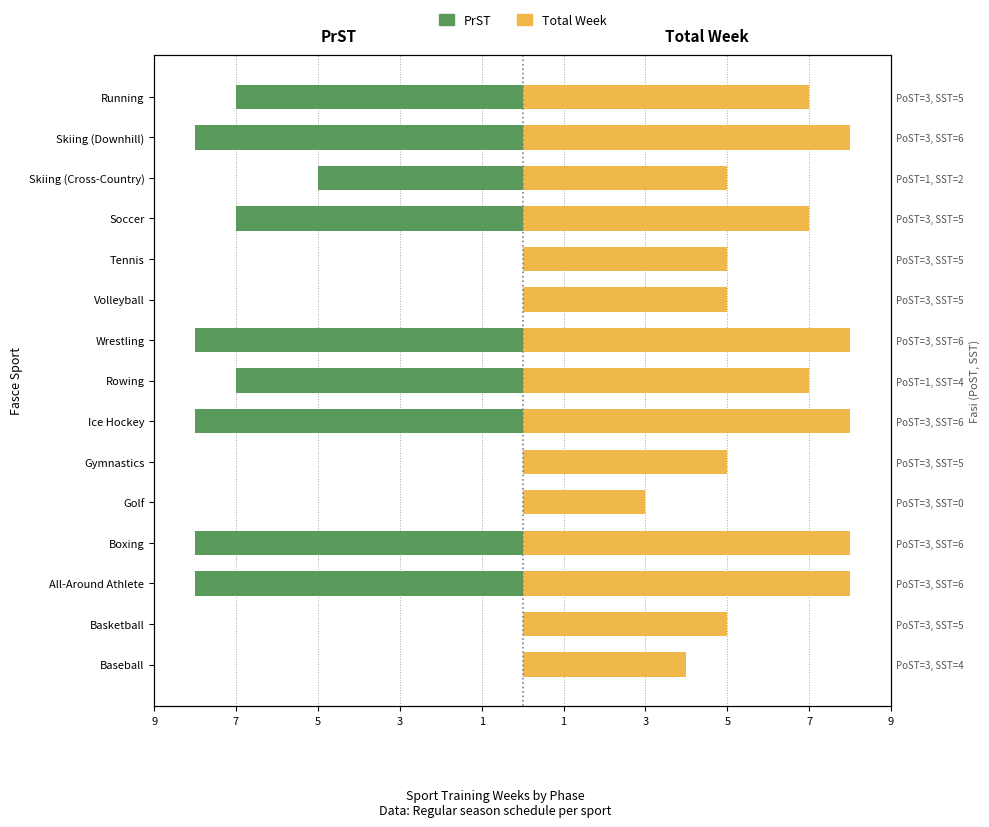

How many bars are there in each group?

2